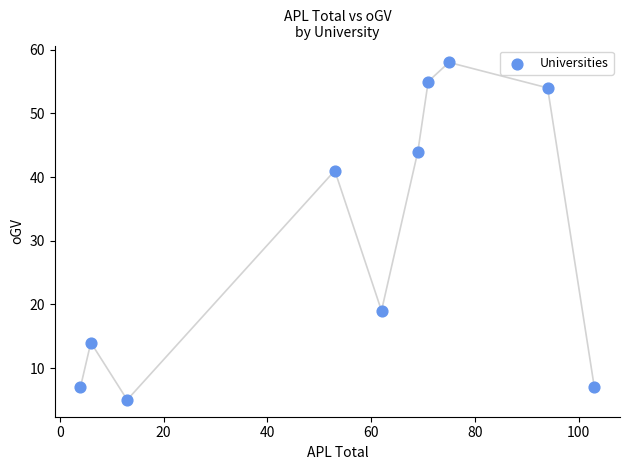

What is the average X value?

55